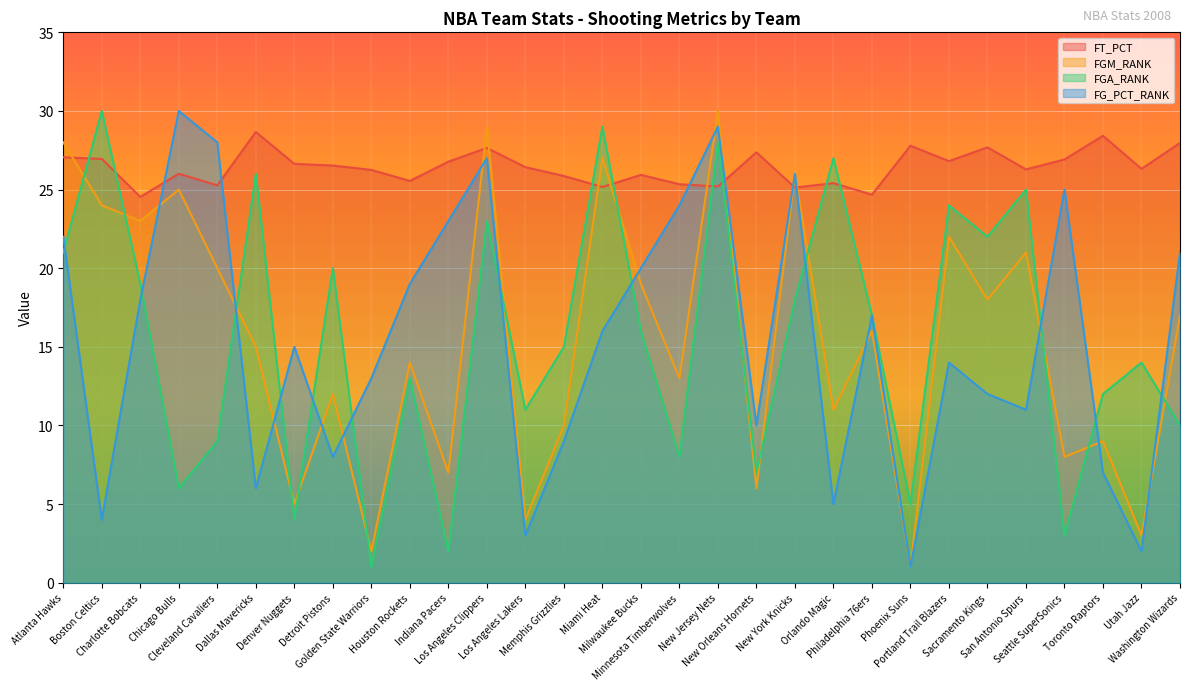

What is the difference between the second highest and second lowest values in the FT_PCT series?

3.7